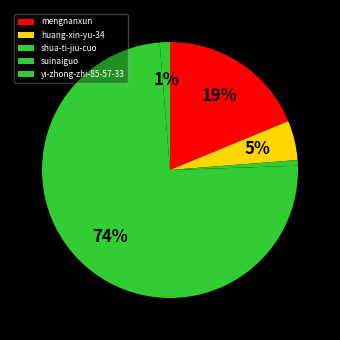

True or false: suinaiguo accounts for 74% of the total.

True